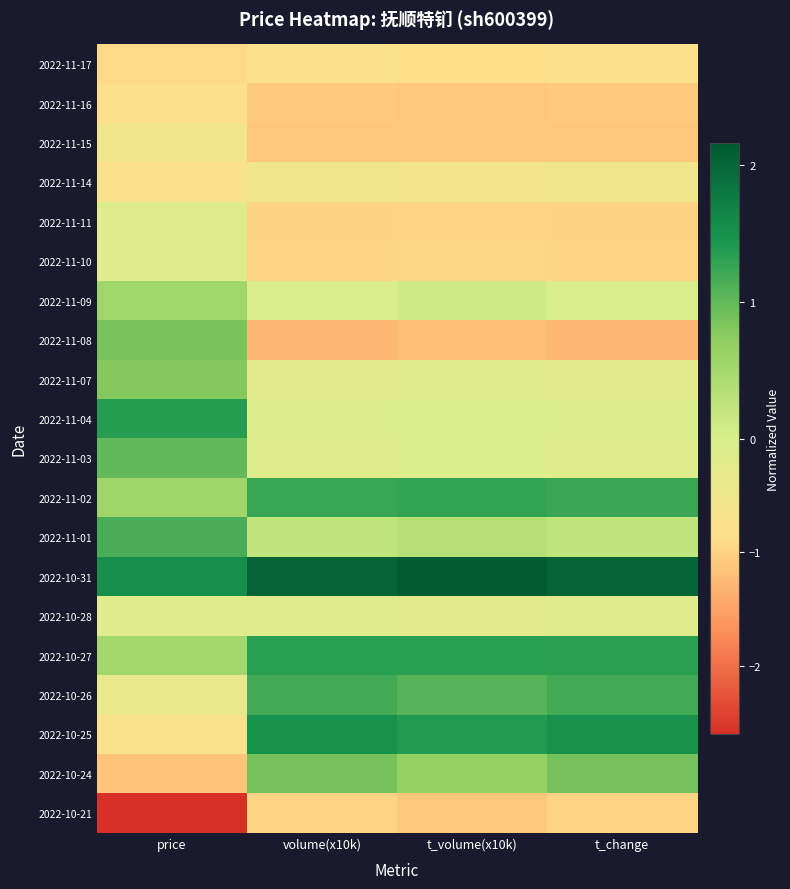

Reading left to right, what are all the values shown in this chart?

2022-11-17: price=-0.9	volume(x10k)=-0.8	t_volume(x10k)=-0.9	t_change=-0.8
2022-11-16: price=-0.8	volume(x10k)=-1.1	t_volume(x10k)=-1.1	t_change=-1.1
2022-11-15: price=-0.5	volume(x10k)=-1.1	t_volume(x10k)=-1.1	t_change=-1.1
2022-11-14: price=-0.8	volume(x10k)=-0.6	t_volume(x10k)=-0.6	t_change=-0.6
2022-11-11: price=-0.1	volume(x10k)=-1.0	t_volume(x10k)=-1.0	t_change=-1.0
2022-11-10: price=-0.1	volume(x10k)=-1.0	t_volume(x10k)=-1.0	t_change=-1.0
2022-11-09: price=0.5	volume(x10k)=-0.0	t_volume(x10k)=0.1	t_change=-0.0
2022-11-08: price=0.9	volume(x10k)=-1.3	t_volume(x10k)=-1.2	t_change=-1.3
2022-11-07: price=0.8	volume(x10k)=-0.2	t_volume(x10k)=-0.1	t_change=-0.2
2022-11-04: price=1.4	volume(x10k)=-0.1	t_volume(x10k)=-0.0	t_change=-0.1
2022-11-03: price=1.0	volume(x10k)=-0.1	t_volume(x10k)=-0.1	t_change=-0.1
2022-11-02: price=0.6	volume(x10k)=1.2	t_volume(x10k)=1.3	t_change=1.2
2022-11-01: price=1.2	volume(x10k)=0.2	t_volume(x10k)=0.3	t_change=0.2
2022-10-31: price=1.5	volume(x10k)=2.0	t_volume(x10k)=2.2	t_change=2.0
2022-10-28: price=-0.1	volume(x10k)=-0.2	t_volume(x10k)=-0.2	t_change=-0.2
2022-10-27: price=0.5	volume(x10k)=1.3	t_volume(x10k)=1.3	t_change=1.3
2022-10-26: price=-0.4	volume(x10k)=1.2	t_volume(x10k)=1.1	t_change=1.2
2022-10-25: price=-0.7	volume(x10k)=1.5	t_volume(x10k)=1.4	t_change=1.5
2022-10-24: price=-1.2	volume(x10k)=0.9	t_volume(x10k)=0.7	t_change=0.9
2022-10-21: price=-2.6	volume(x10k)=-1.0	t_volume(x10k)=-1.1	t_change=-1.0